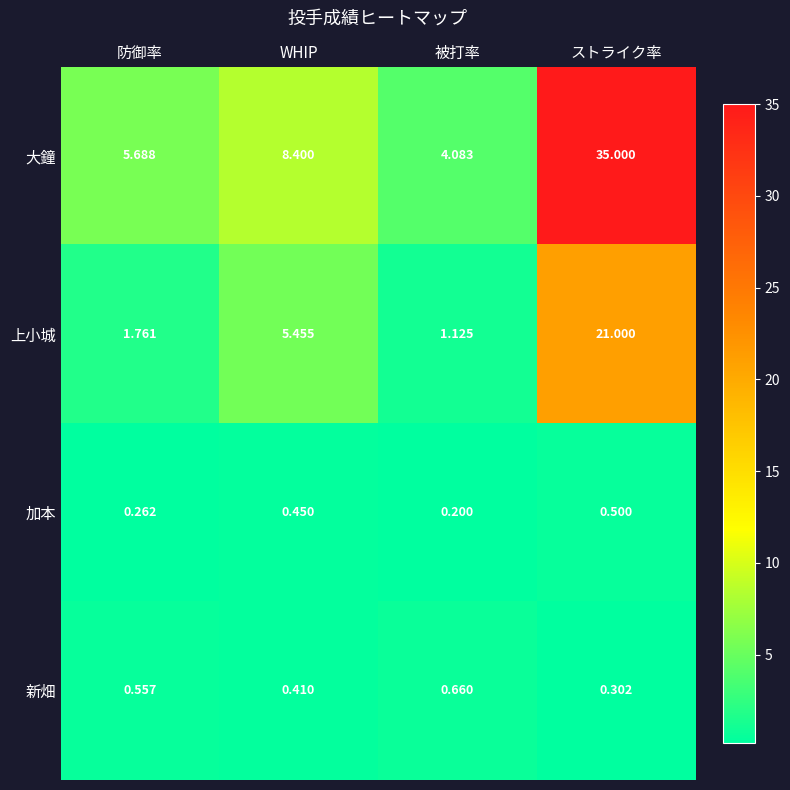

At which label is 大鐘 closest to 19?

WHIP